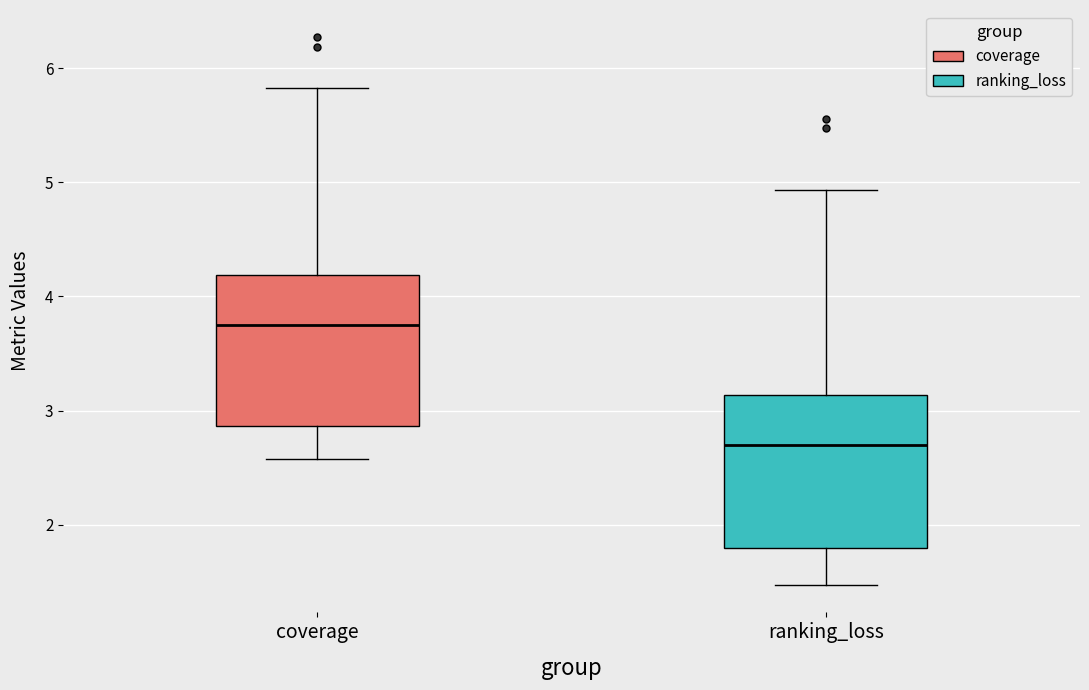

Which box's median line is the lowest?

ranking_loss